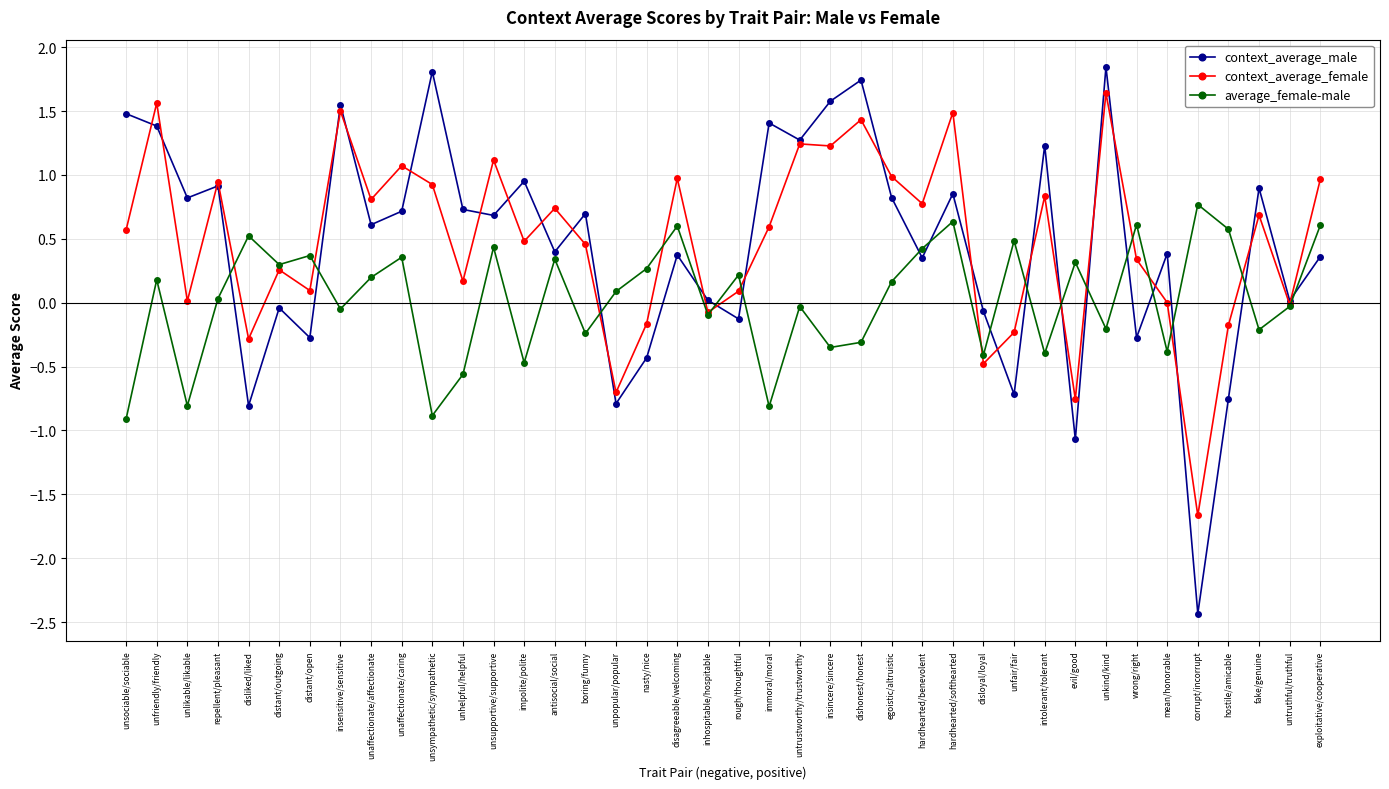

Rank the series by their maximum value, from highest to lowest.

context_average_male, context_average_female, average_female-male